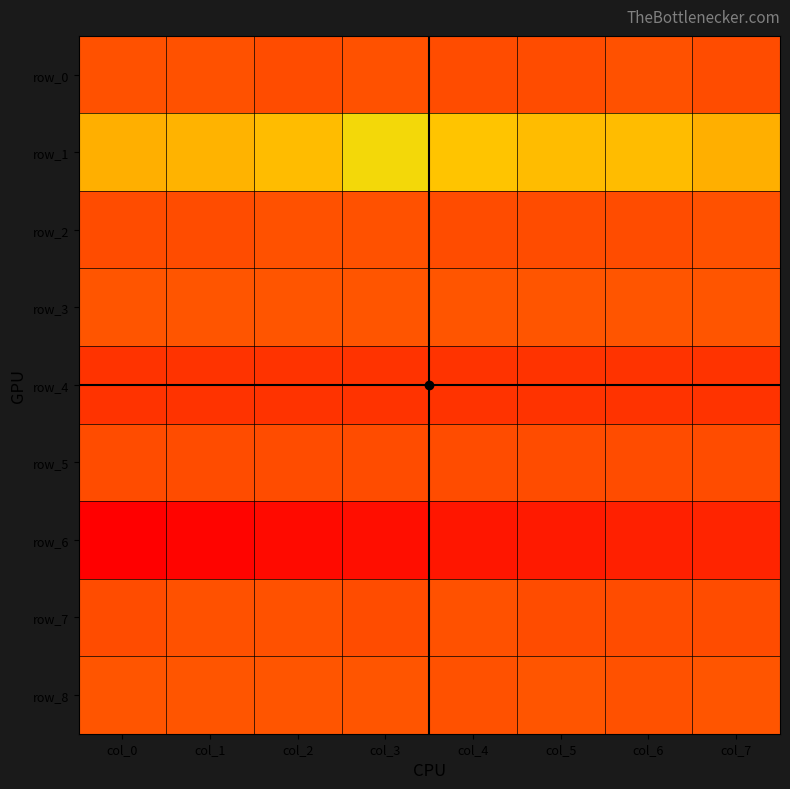

List the labels in order of row_5 value, smallest first.

col_0, col_7, col_6, col_5, col_4, col_2, col_3, col_1